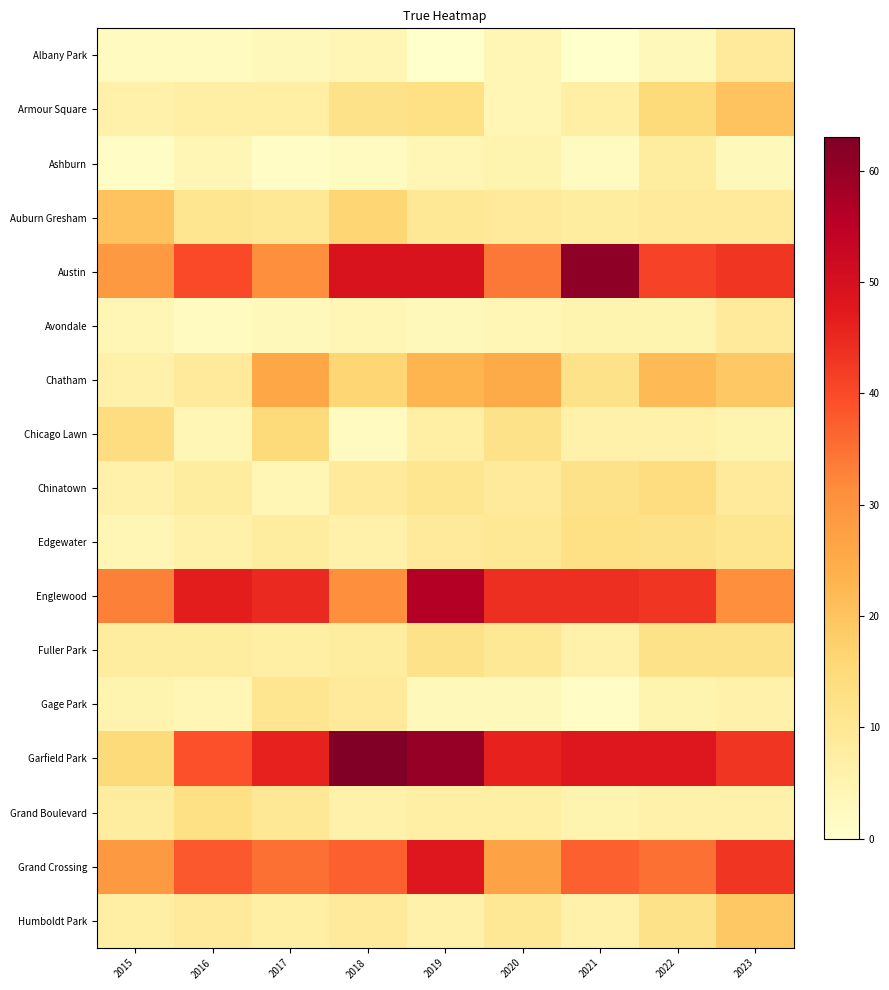

Reading right to left, extract all data points from this chart.

Albany Park: 2023=9	2022=3	2021=0	2020=4	2019=0	2018=4	2017=3	2016=2	2015=2
Armour Square: 2023=20	2022=15	2021=7	2020=4	2019=13	2018=12	2017=7	2016=7	2015=6
Ashburn: 2023=3	2022=8	2021=2	2020=5	2019=4	2018=2	2017=1	2016=4	2015=1
Auburn Gresham: 2023=9	2022=9	2021=8	2020=9	2019=10	2018=16	2017=10	2016=11	2015=20
Austin: 2023=43	2022=41	2021=61	2020=34	2019=49	2018=49	2017=31	2016=40	2015=29
Avondale: 2023=9	2022=5	2021=5	2020=4	2019=3	2018=4	2017=3	2016=2	2015=4
Chatham: 2023=19	2022=22	2021=12	2020=25	2019=23	2018=16	2017=26	2016=9	2015=6
Chicago Lawn: 2023=5	2022=6	2021=6	2020=12	2019=7	2018=2	2017=15	2016=4	2015=14
Chinatown: 2023=9	2022=14	2021=12	2020=9	2019=11	2018=9	2017=4	2016=8	2015=6
Edgewater: 2023=11	2022=12	2021=13	2020=10	2019=9	2018=6	2017=8	2016=6	2015=4
Englewood: 2023=31	2022=43	2021=44	2020=44	2019=56	2018=31	2017=45	2016=47	2015=33
Fuller Park: 2023=12	2022=12	2021=6	2020=10	2019=12	2018=8	2017=7	2016=8	2015=8
Gage Park: 2023=6	2022=5	2021=1	2020=3	2019=3	2018=9	2017=11	2016=4	2015=5
Garfield Park: 2023=43	2022=48	2021=48	2020=46	2019=60	2018=63	2017=46	2016=39	2015=15
Grand Boulevard: 2023=6	2022=6	2021=5	2020=7	2019=7	2018=6	2017=10	2016=13	2015=8
Grand Crossing: 2023=43	2022=35	2021=37	2020=27	2019=48	2018=37	2017=35	2016=38	2015=29
Humboldt Park: 2023=19	2022=12	2021=6	2020=10	2019=6	2018=9	2017=7	2016=9	2015=7